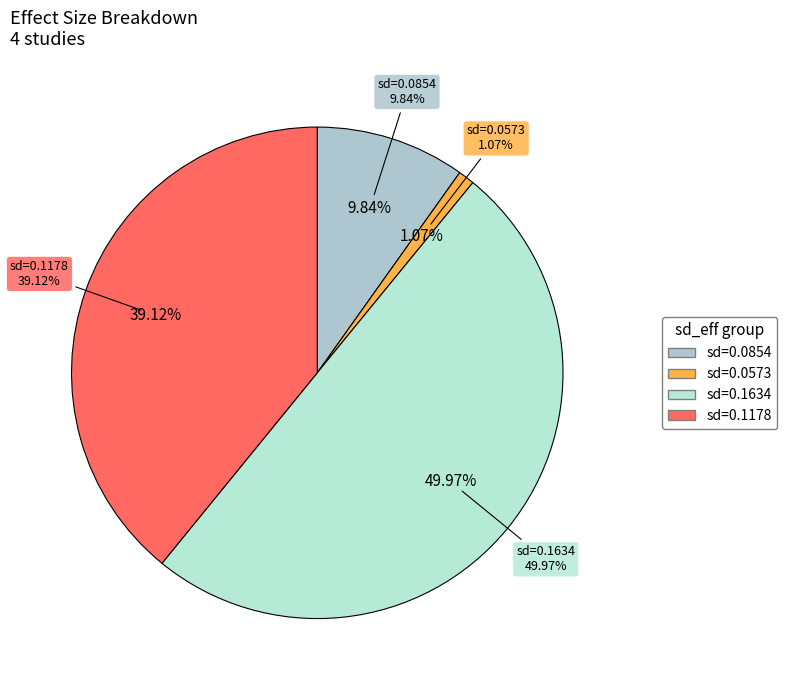

Does any single category account for the majority?

No